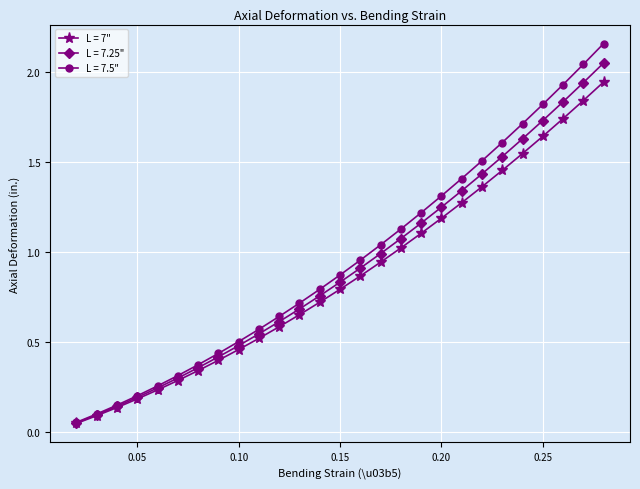

Which series has the largest range (max minus min)?

L = 7.5"